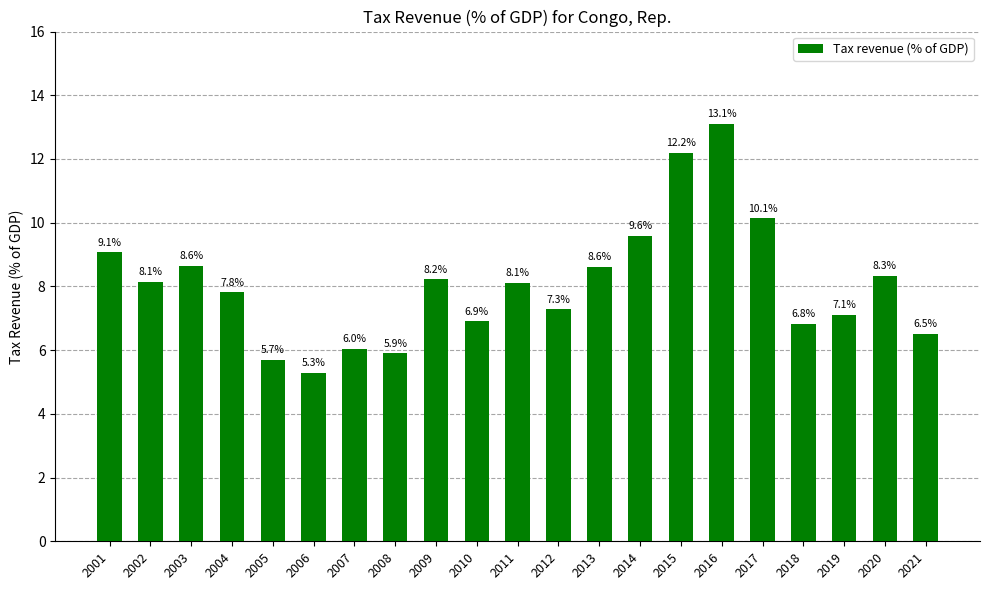

How many bars are there in total?

21